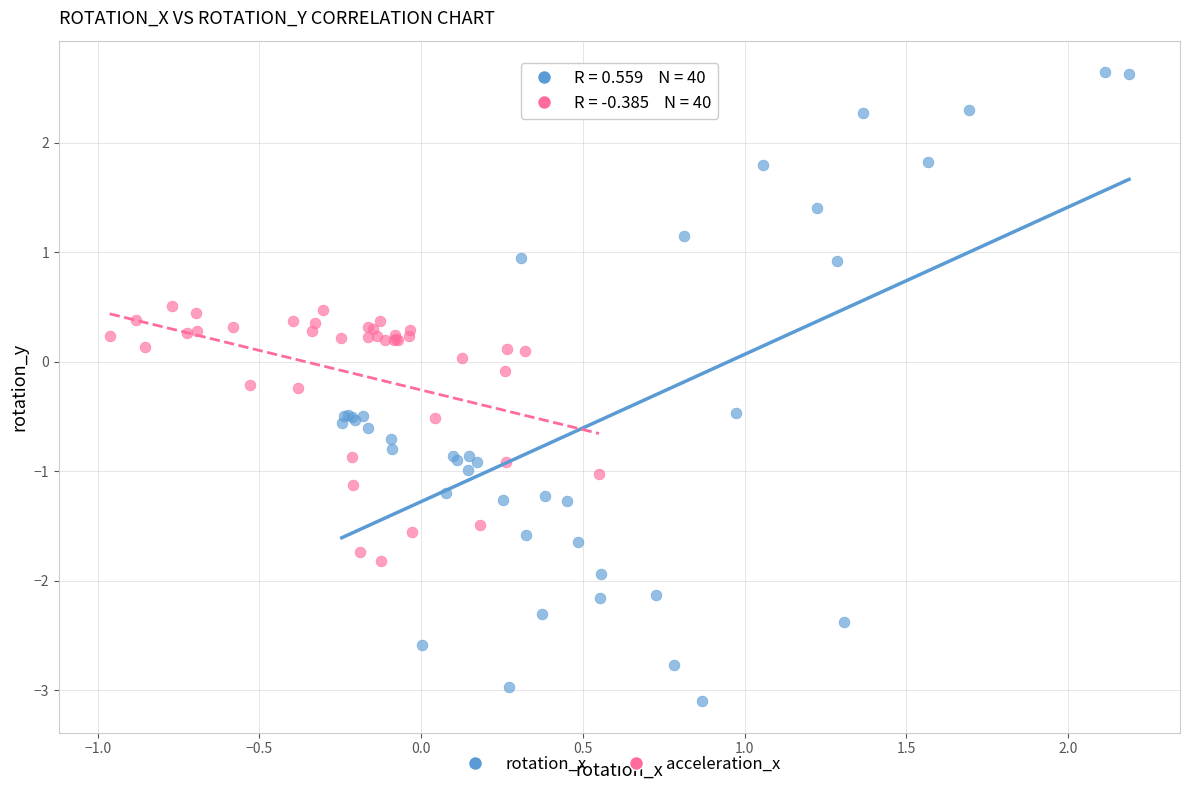

Which series has the largest Y range (max minus min)?

rotation_x